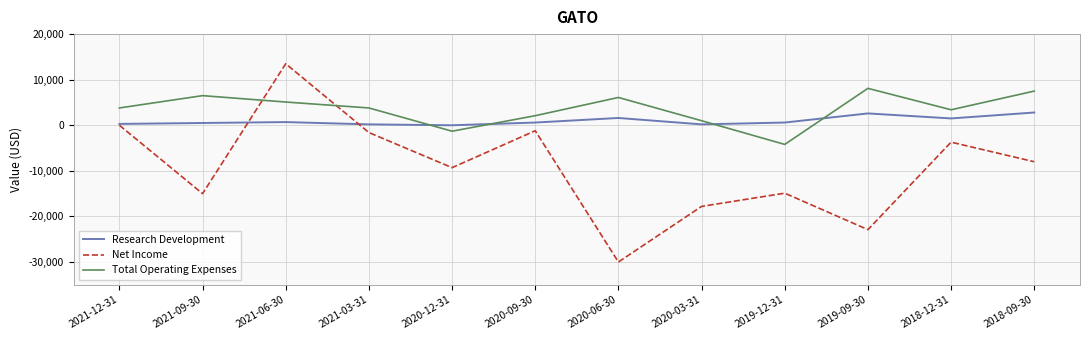

At how many categories does at least one series exceed 272?

11